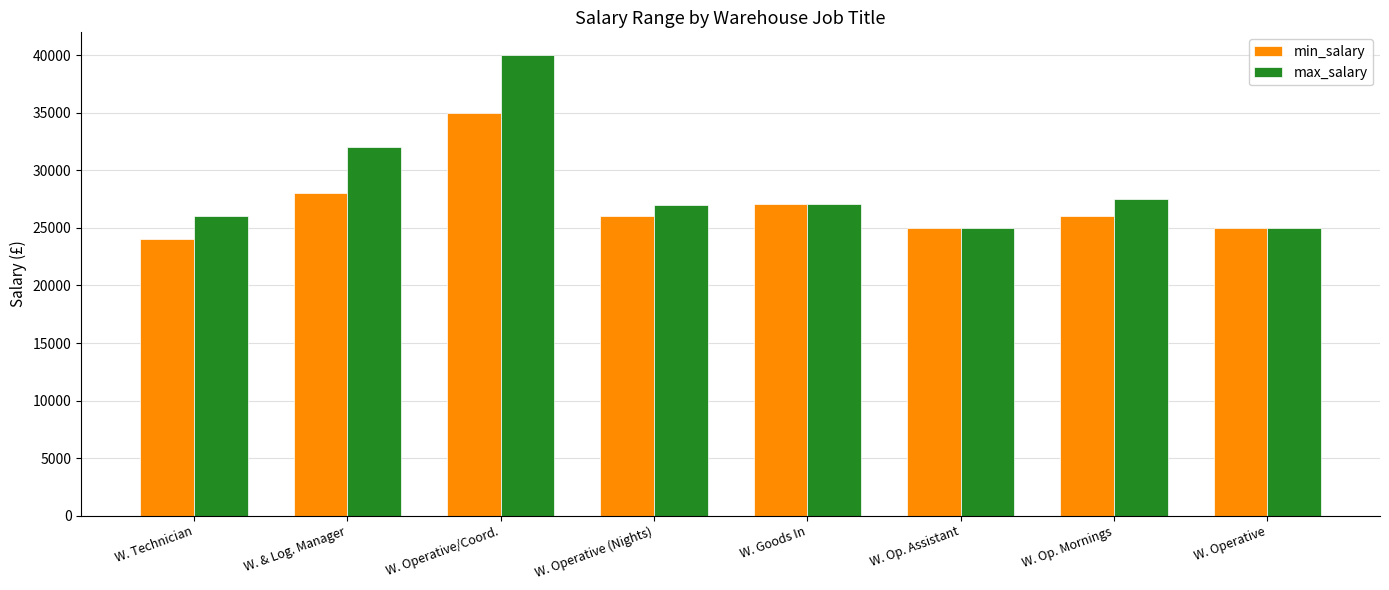

Is the value of min_salary at W. Op. Mornings greater than the value of max_salary at W. Goods In?

No